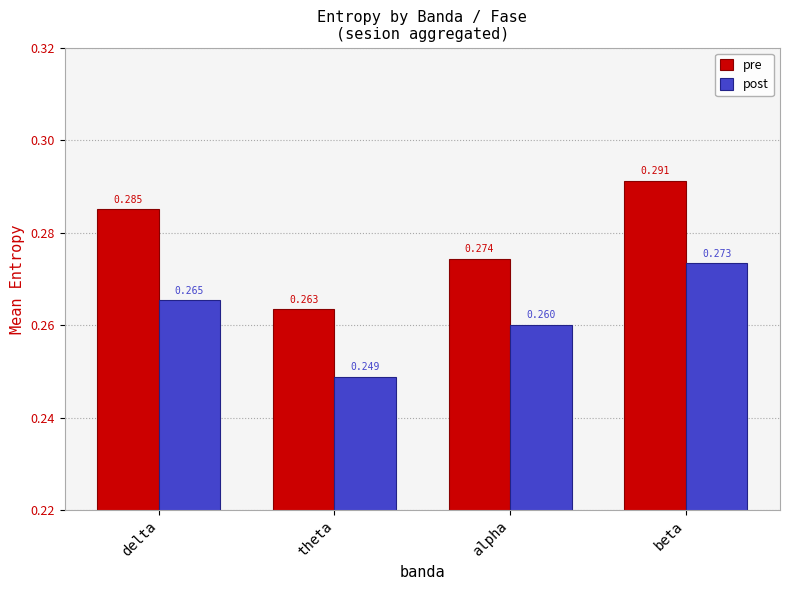

Which category has the lowest value across all series?

theta